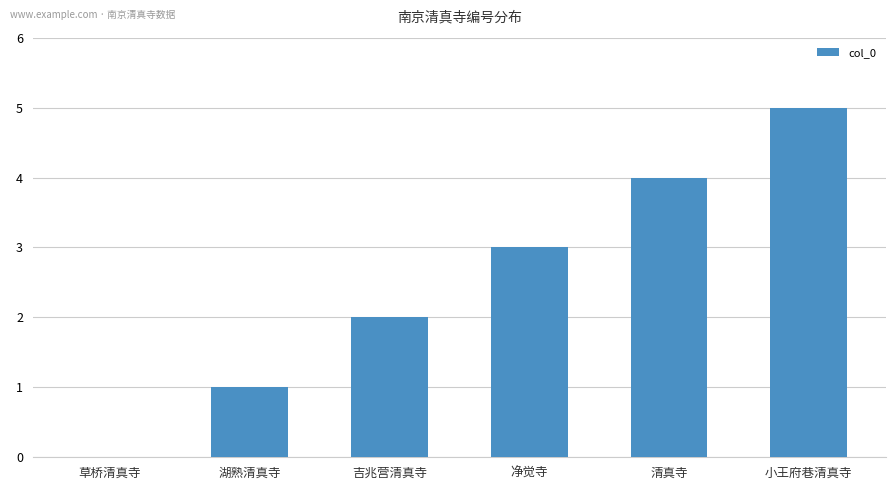

Count the number of data series in this chart.

1